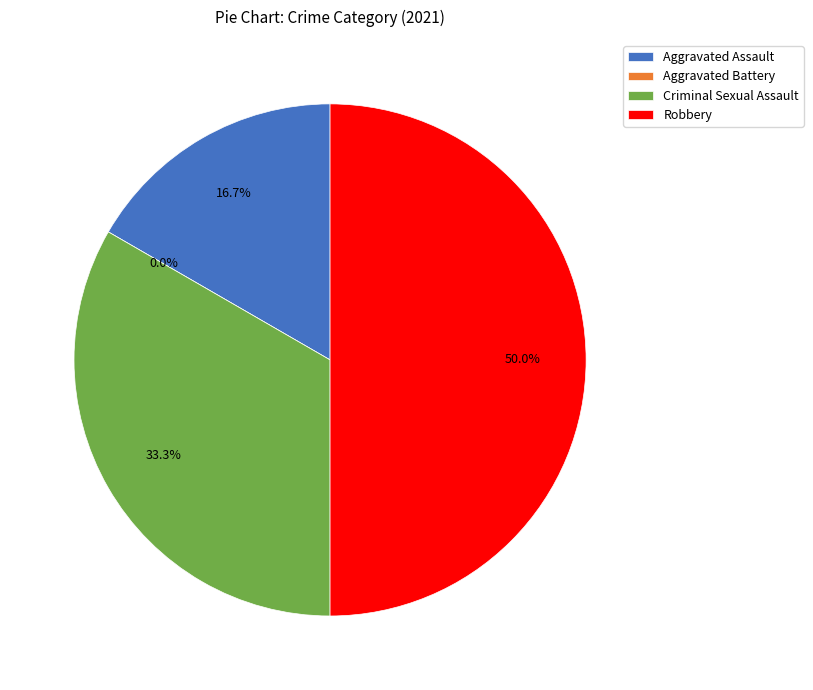

Which category has the smallest portion of the pie?

Aggravated Battery